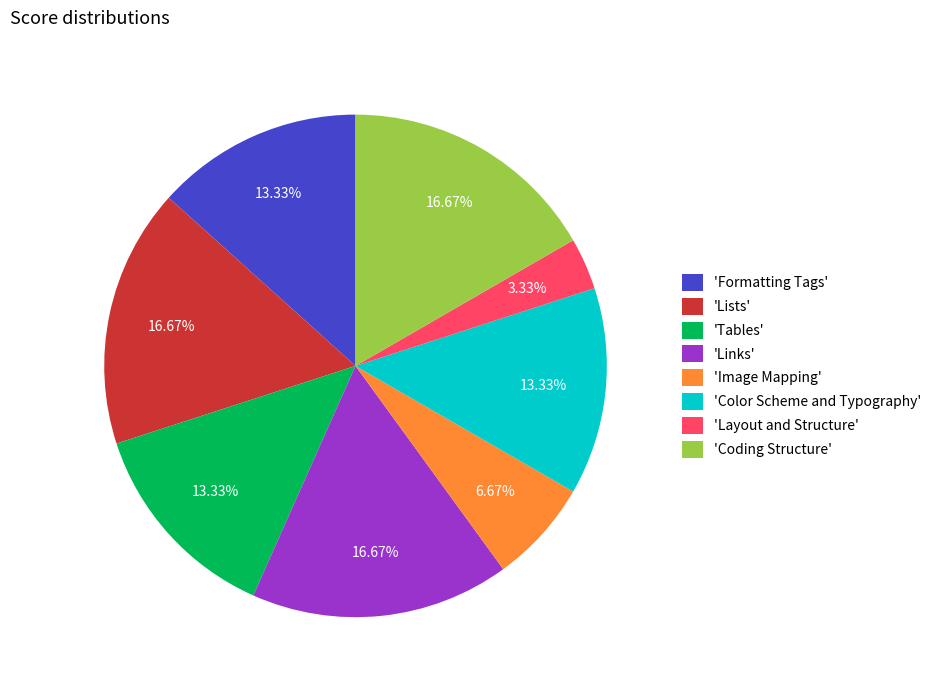

Is there a majority slice in this chart?

No